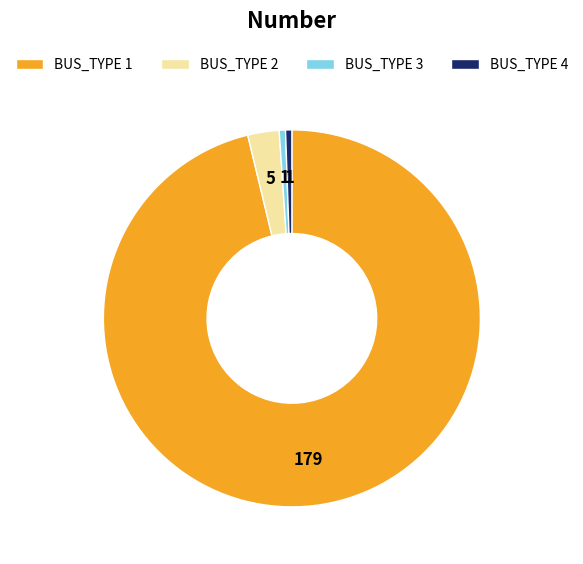

Is it true that BUS_TYPE 1 is 96% of the pie?

True